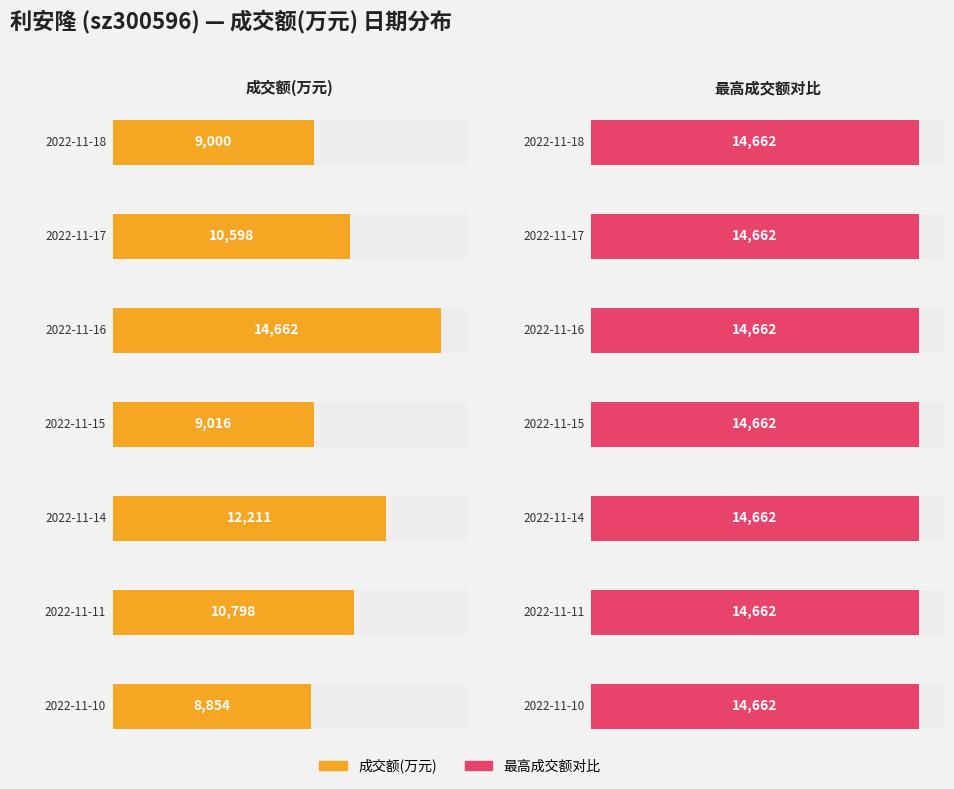

Between 2022-11-10 and 2022-11-17, which is larger?

2022-11-17